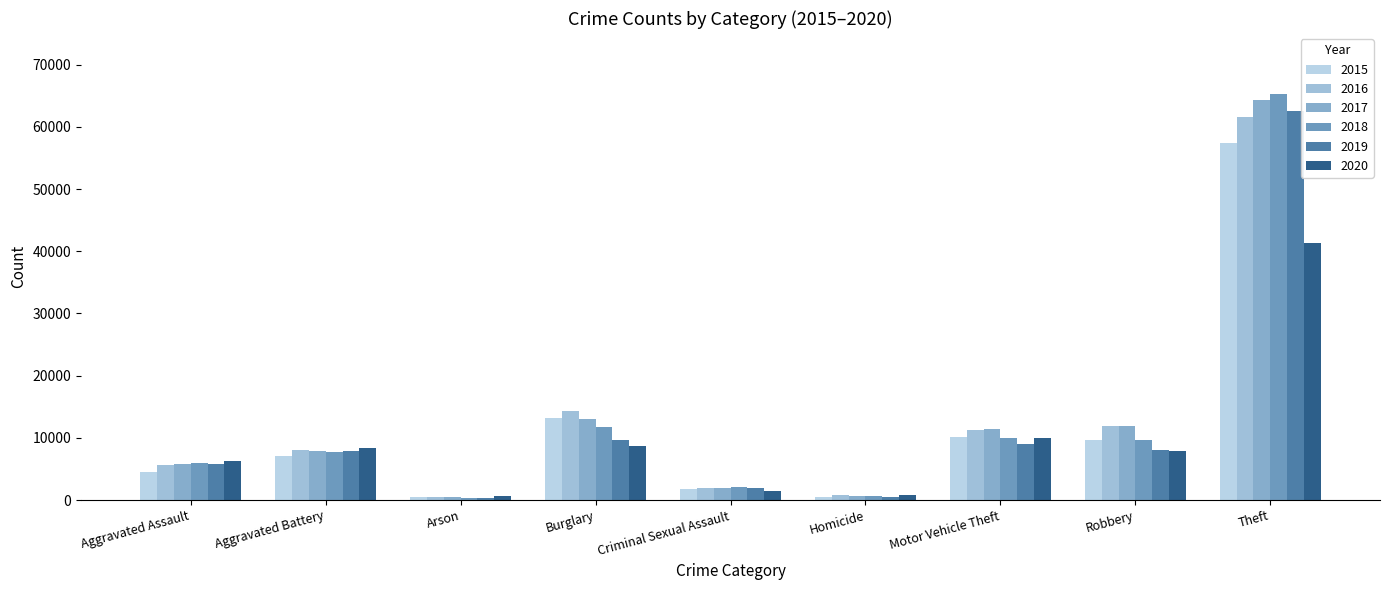

Between Aggravated Assault and Arson, which series saw the biggest shift?

2020